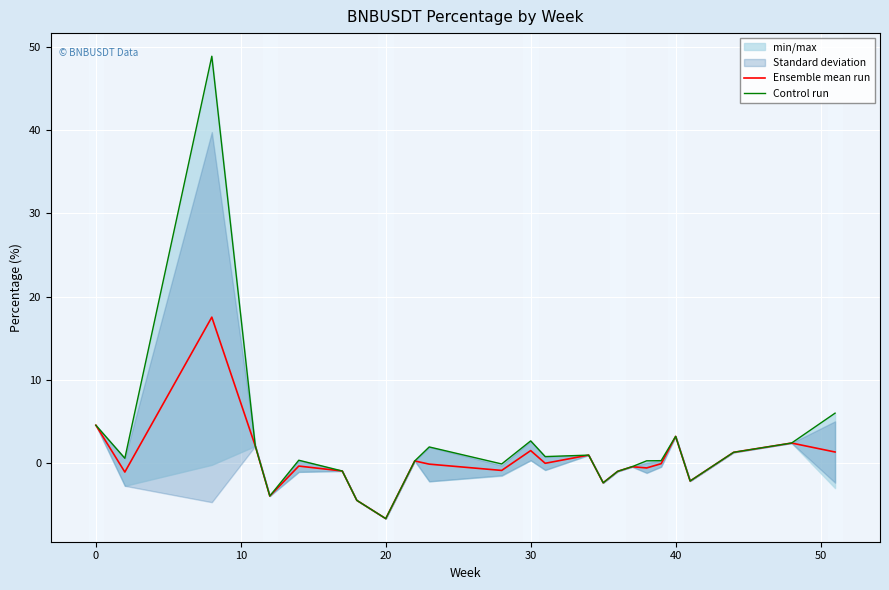

Which series has the largest total across all categories?

Control run